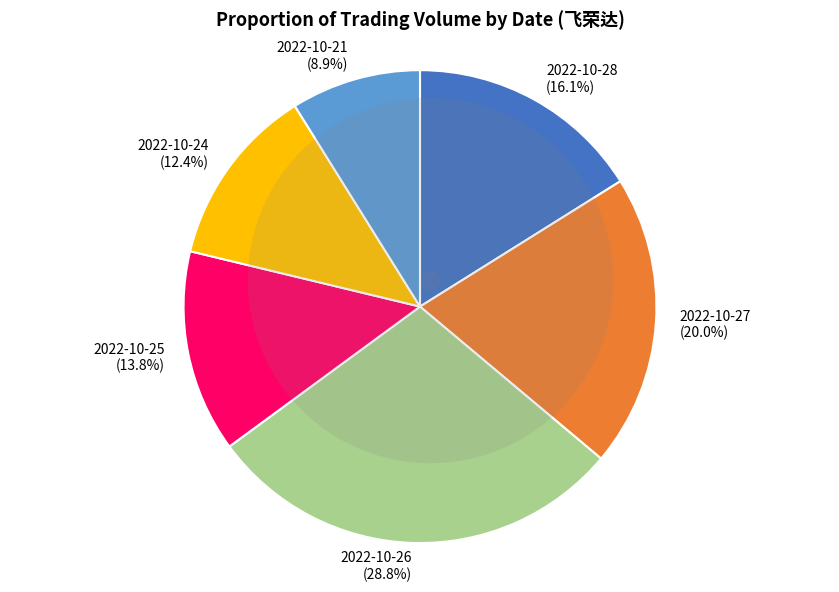

Between 2022-10-25 and 2022-10-26, which is larger?

2022-10-26